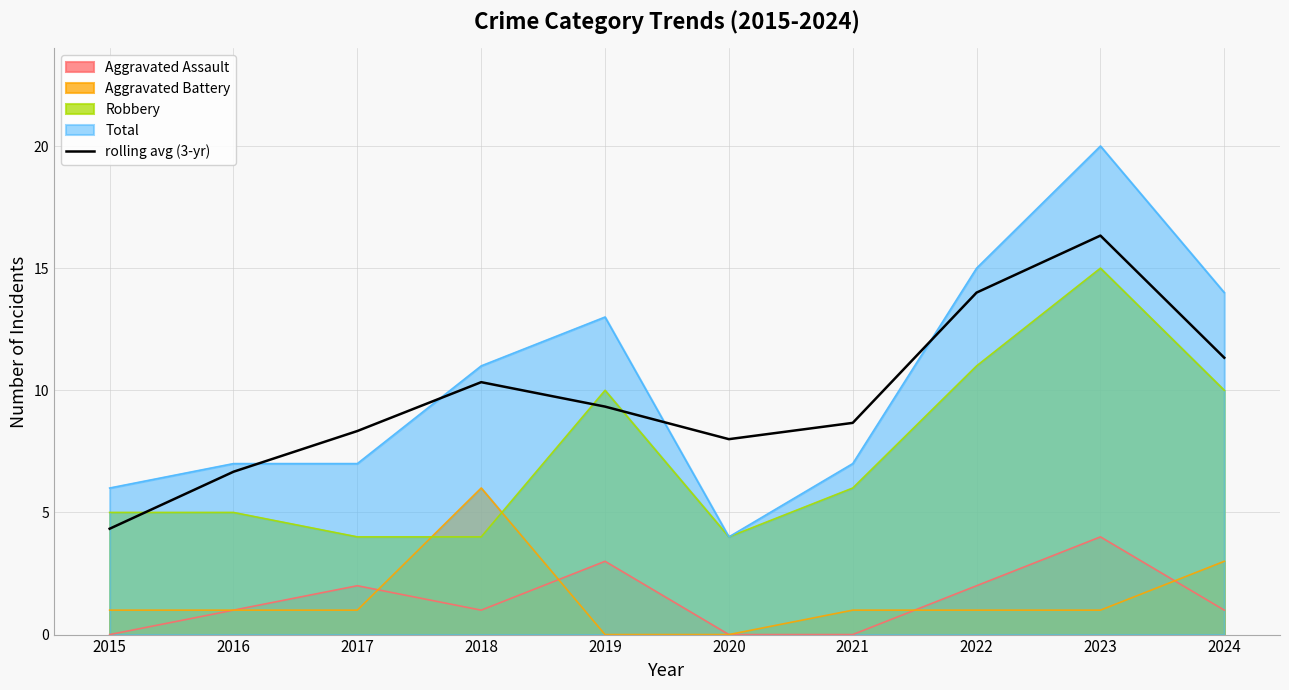

Does the chart display data point markers on the line(s)?

No